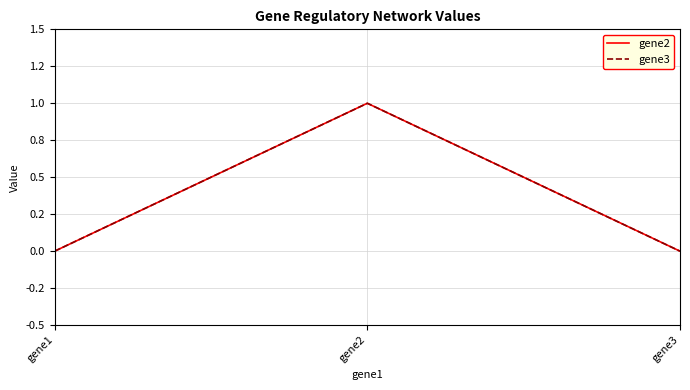

Rank the series at gene3 from highest to lowest value.

gene2, gene3